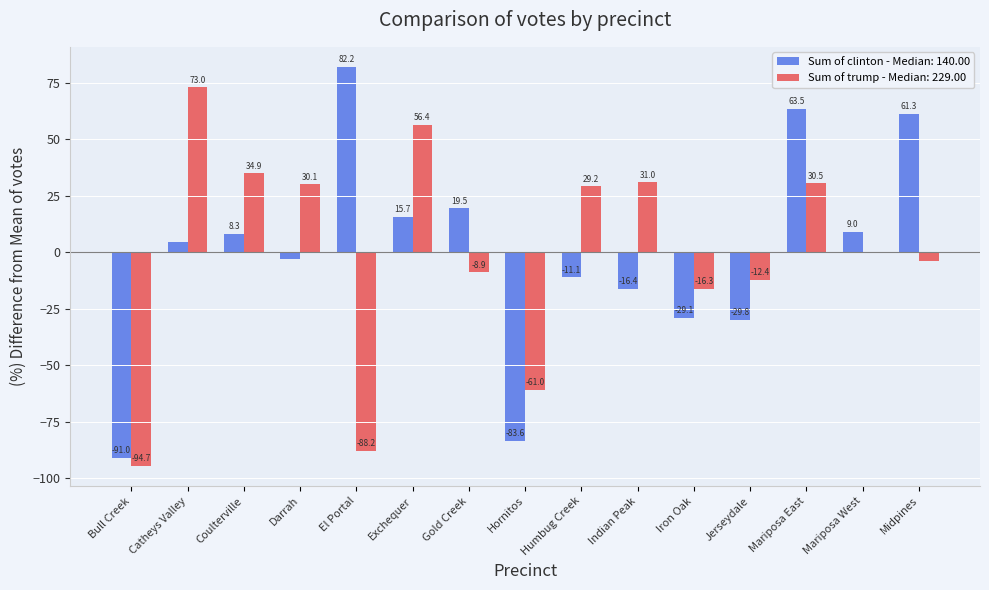

True or false: Sum of clinton - Median: 140.00 has a value of -29.1 at Iron Oak.

True